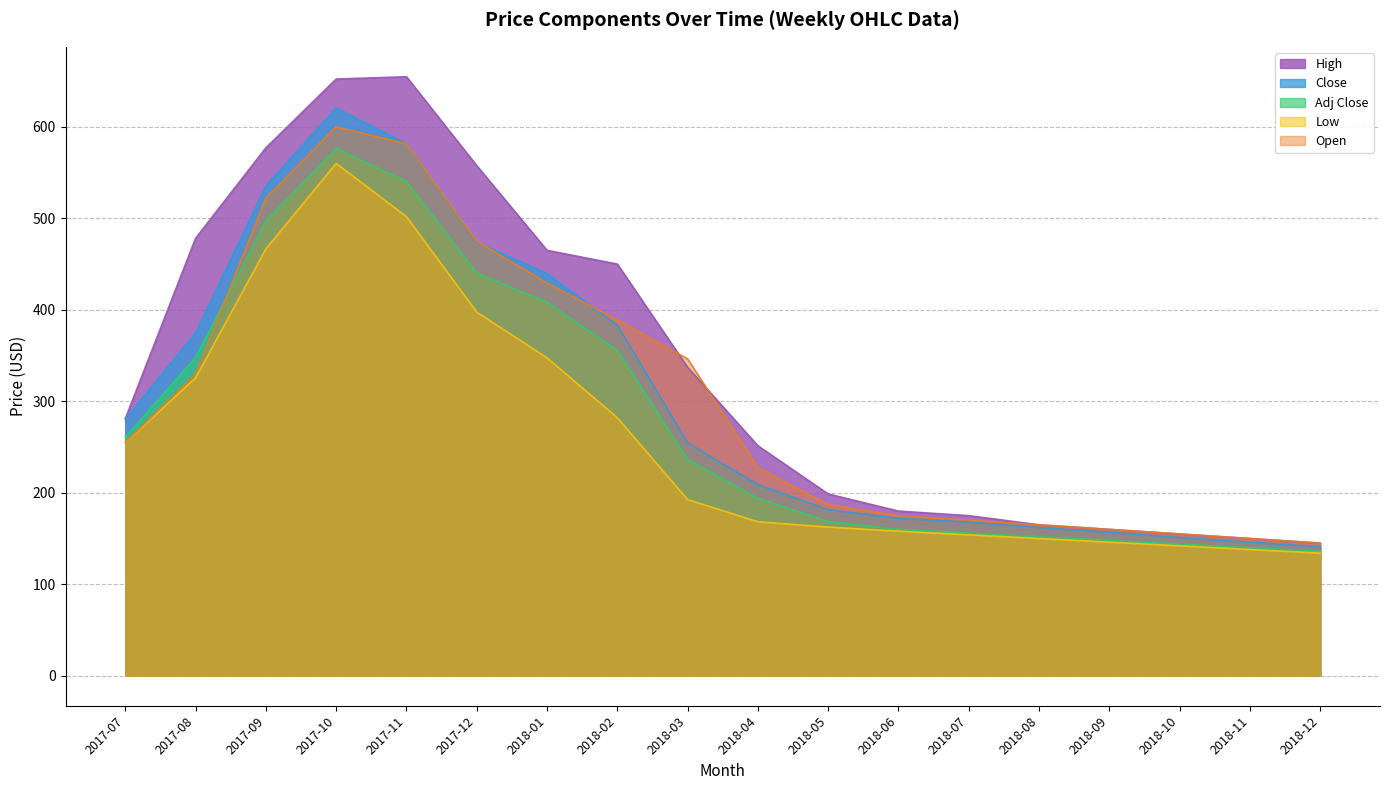

Reading right to left, what are all the values shown in this chart?

High: 145.0	150.0	155.0	160.0	165.0	175.0	180.0	198.7	251.3	337.2	450.0	465.0	557.5	654.7	652.2	577.0	478.2	280.9
Close: 141.0	146.0	151.0	157.0	162.0	168.0	172.0	181.5	208.8	254.5	383.1	439.6	473.9	581.6	620.6	535.4	374.7	280.9
Adj Close: 136.0	140.0	144.0	148.0	152.0	156.0	160.0	168.5	193.9	236.4	355.8	408.2	440.1	540.2	576.4	497.2	348.0	260.9
Low: 134.0	138.0	142.0	146.0	150.0	154.0	158.0	162.5	168.3	192.6	282.0	347.5	397.5	501.8	560.0	466.5	325.5	254.8
Open: 145.0	150.0	155.0	160.0	165.0	170.0	175.0	187.0	227.6	346.3	389.0	429.2	475.0	581.5	600.0	522.0	330.0	254.8